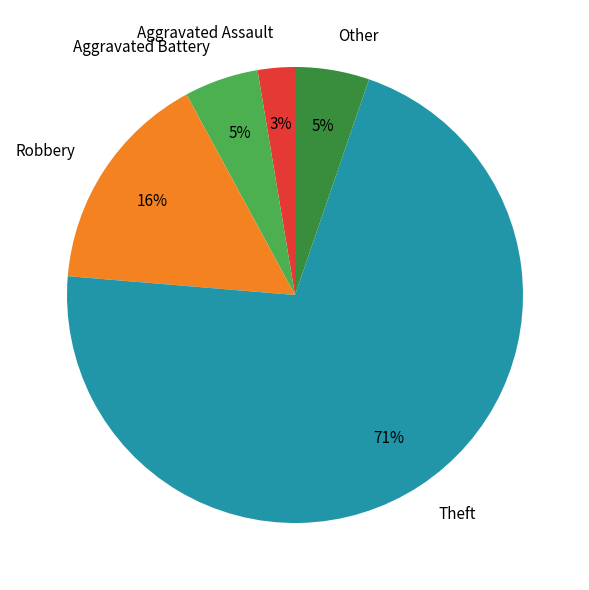

True or false: Theft accounts for 12% of the total.

False